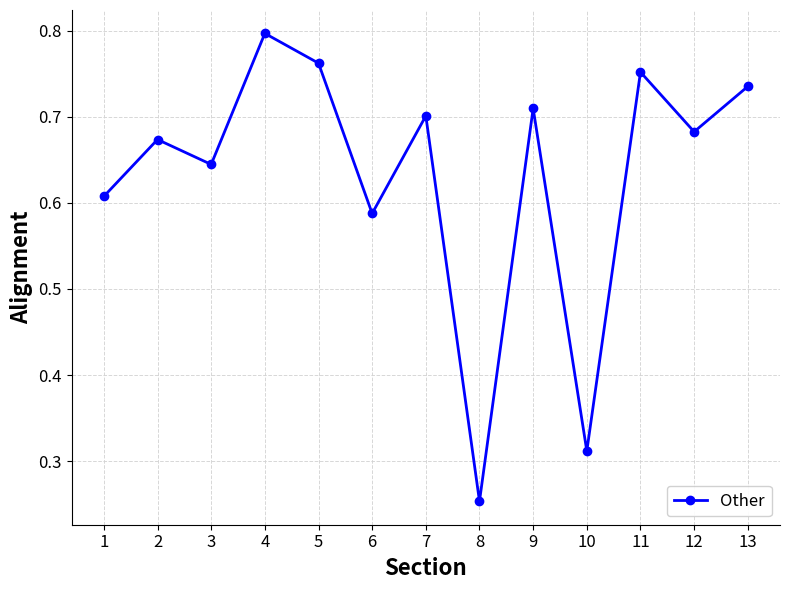

What is the sum of all values?

8.2